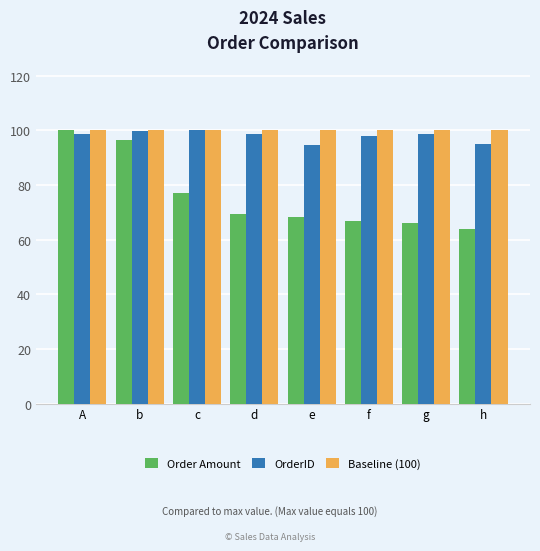

Where is Order Amount nearest to the value 82?

c